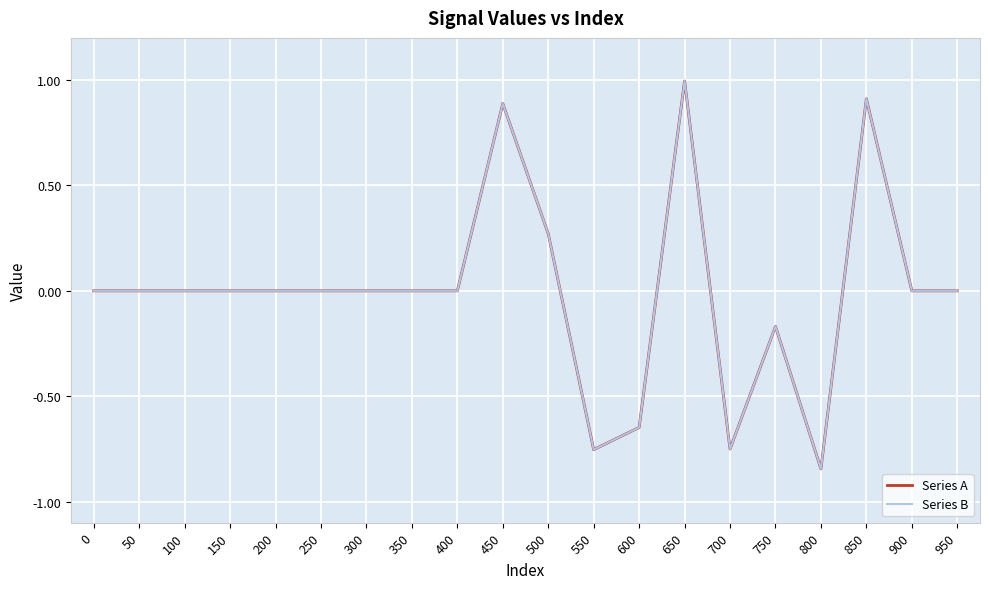

Is this an area chart (filled region under the line)?

No